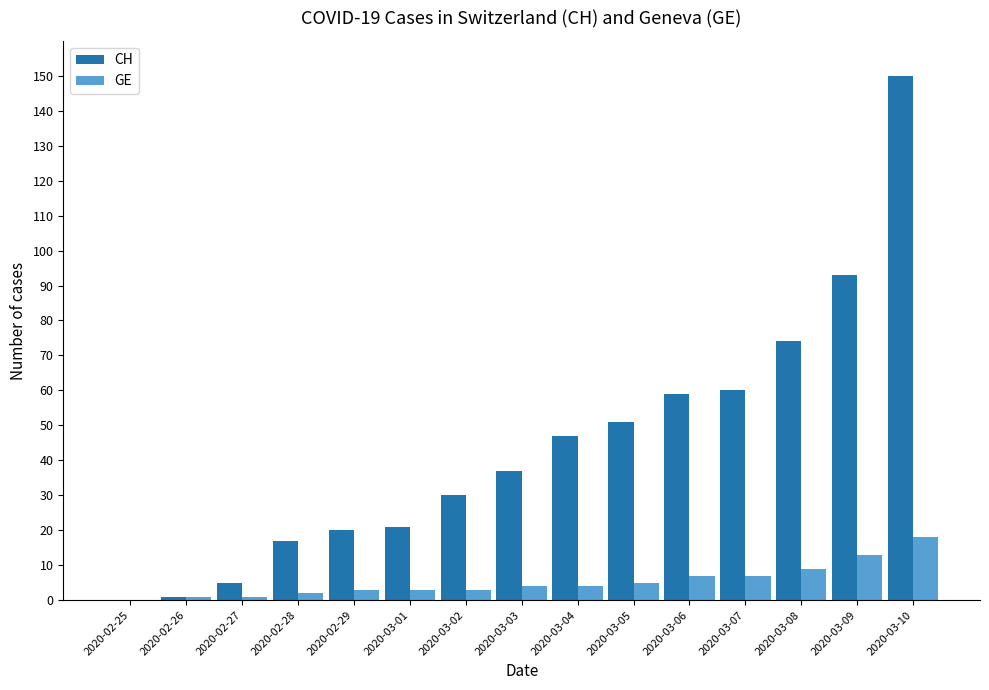

Between 2020-03-01 and 2020-03-06, which series saw the biggest shift?

CH